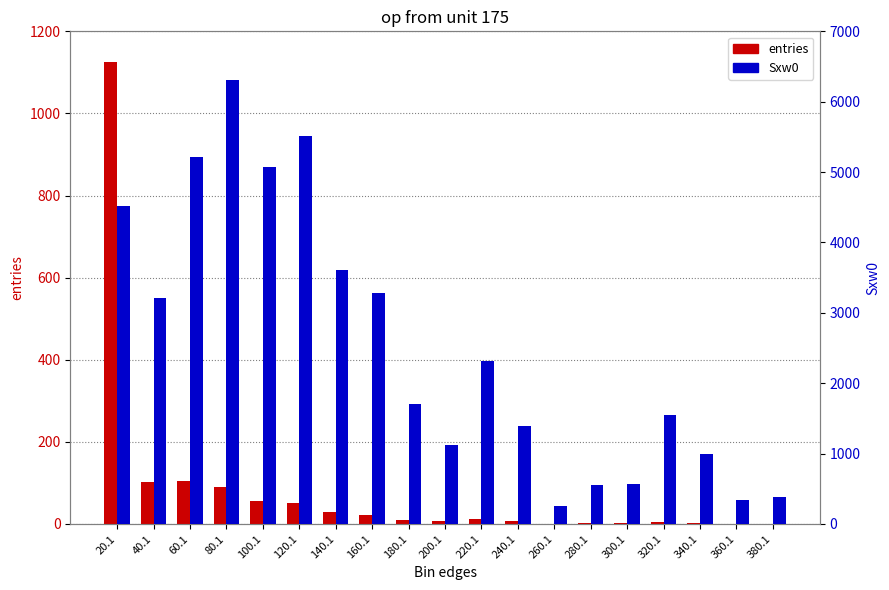

At how many categories does at least one series exceed 1967?

9